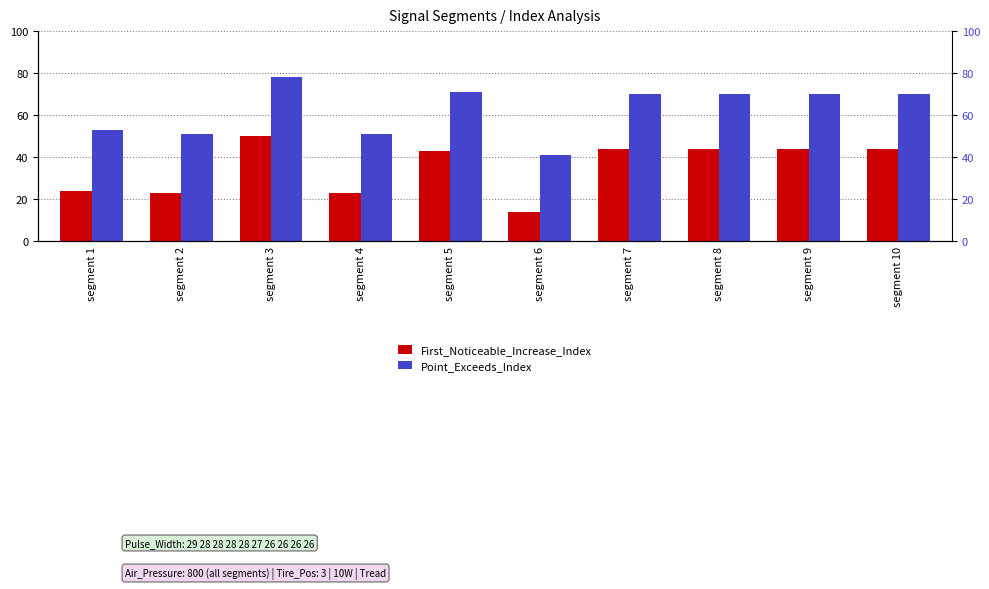

What is the value of the Point_Exceeds_Index bar at the 5th from the left?

71